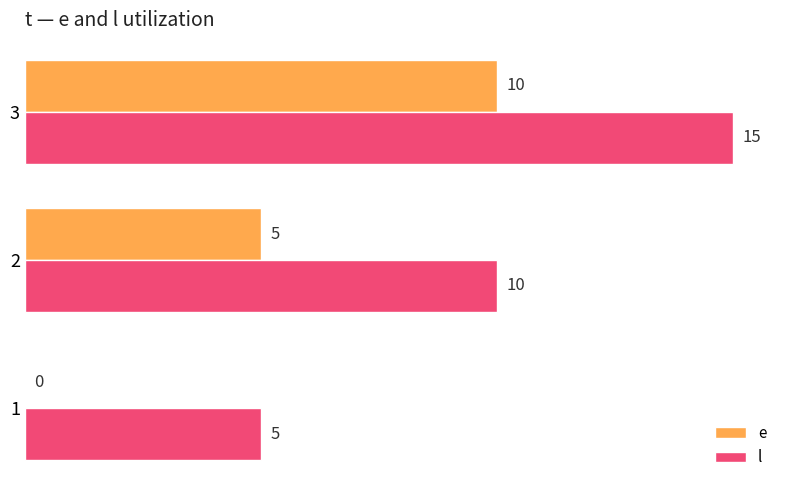

Which series has the largest total across all categories?

l